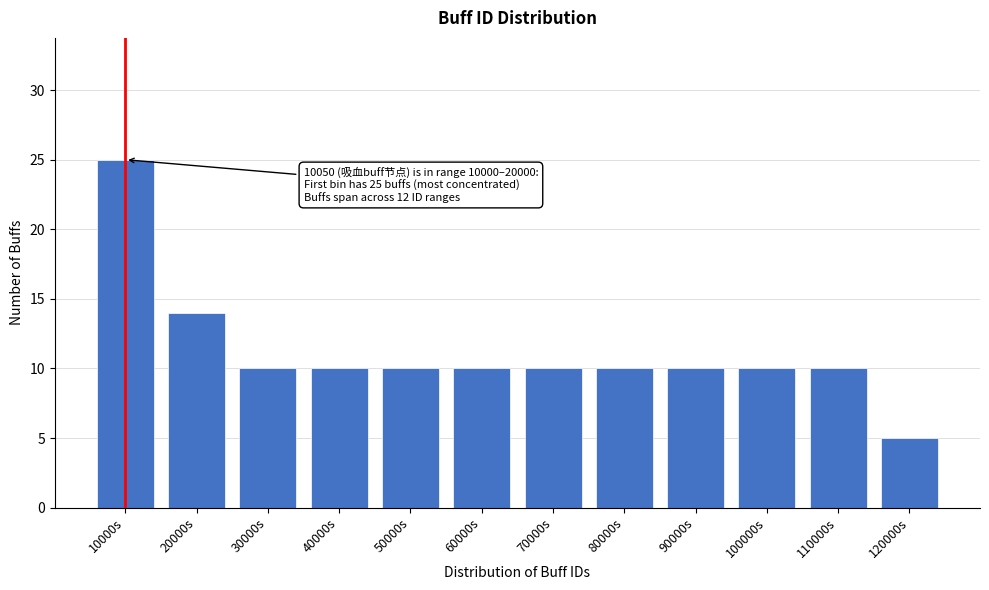

Reading right to left, extract all data points from this chart.

5	10	10	10	10	10	10	10	10	10	14	25